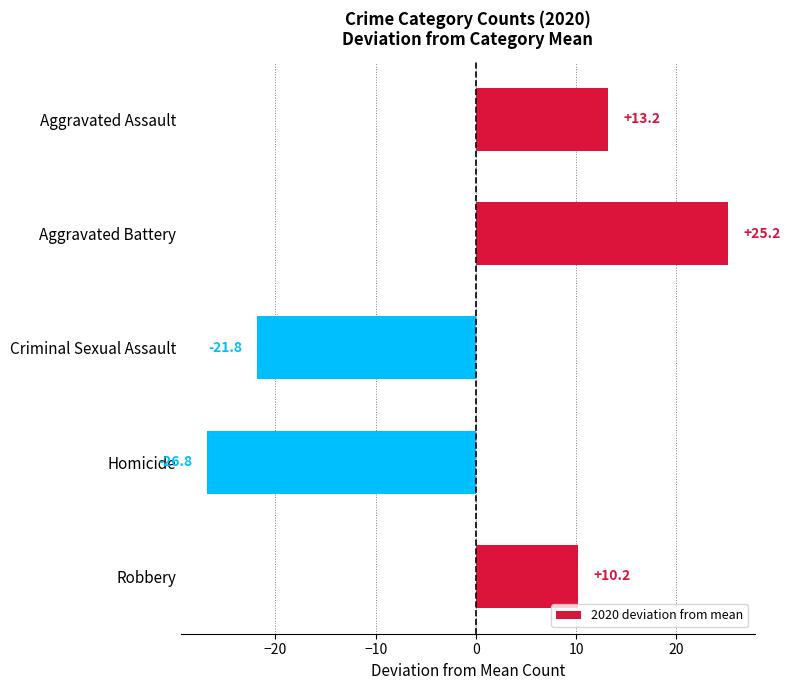

Which has a higher value, Aggravated Assault or Robbery?

Aggravated Assault